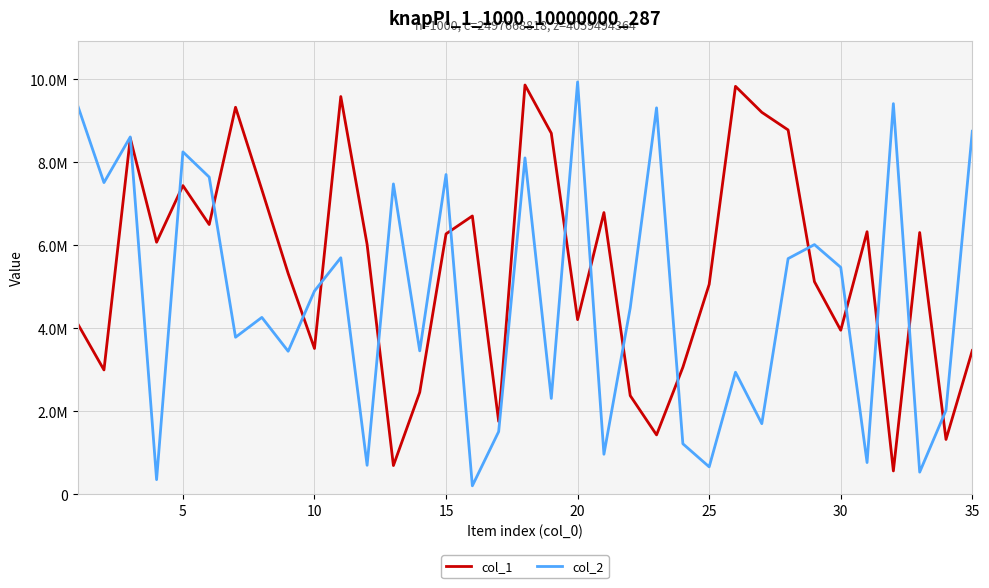

Does the chart have visible grid lines?

Yes